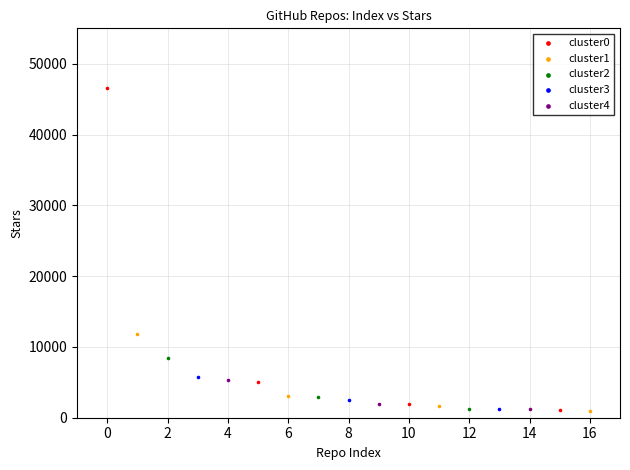

Which series has the widest spread of Y values?

cluster0